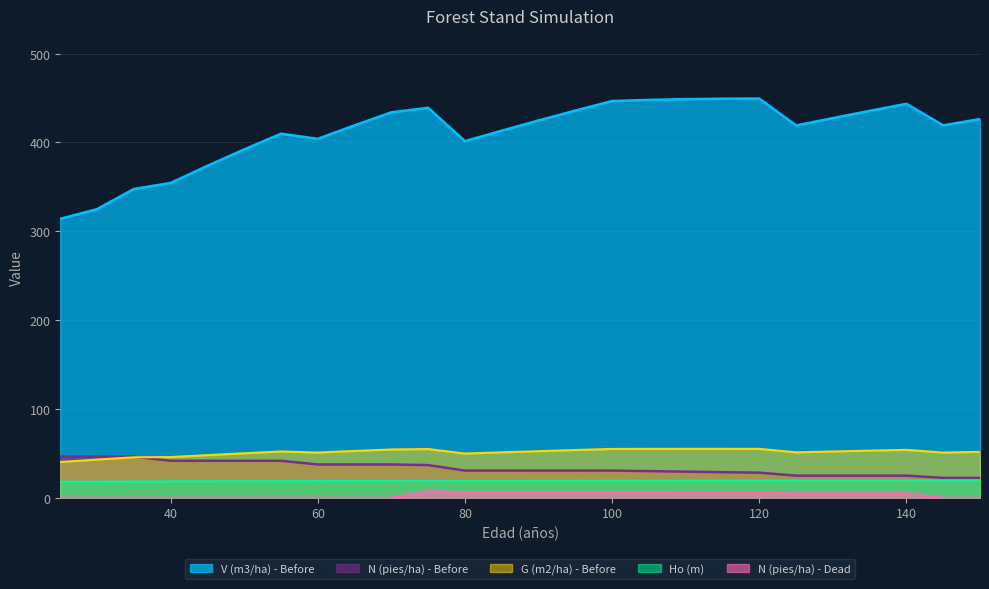

At which label is V (m3/ha) - Before closest to 381?

45